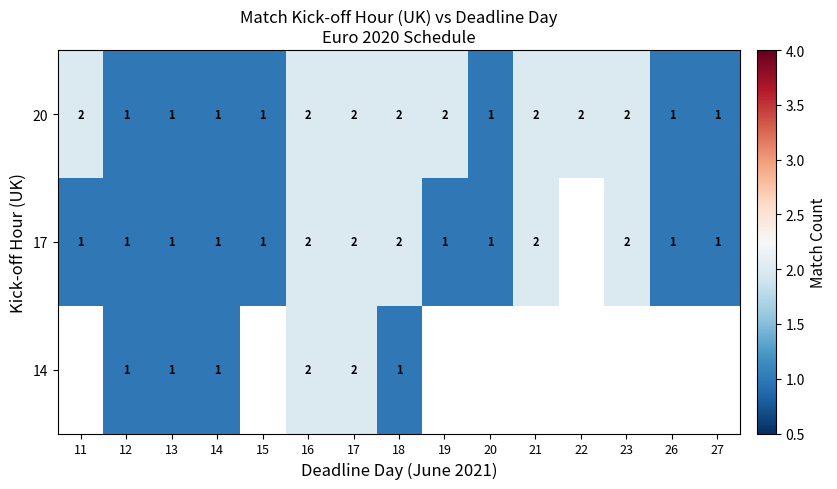

At which category is the sum across all series the highest?

16